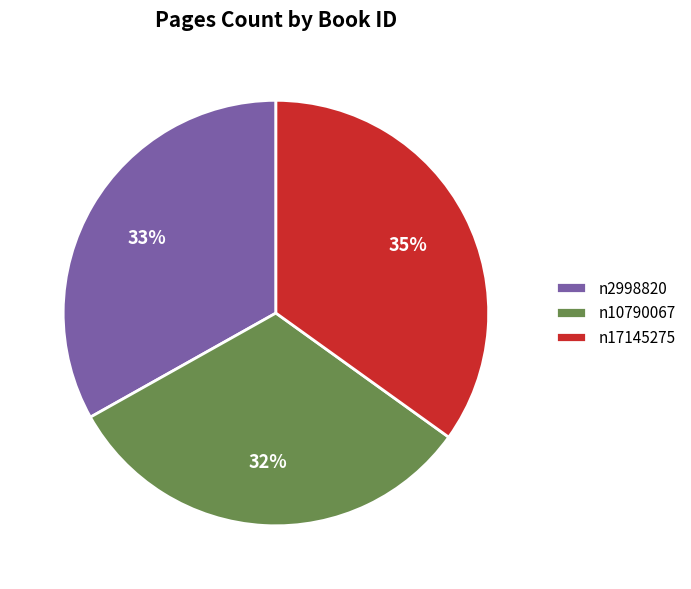

Which category has the biggest portion of the pie?

n17145275